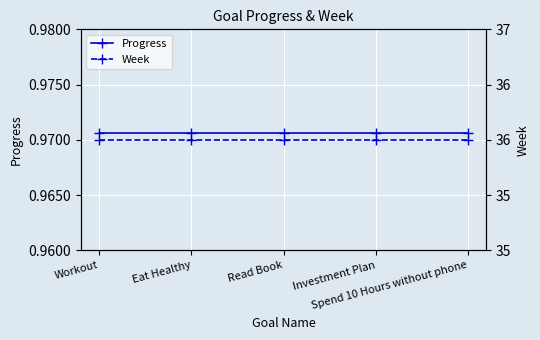

Reading left to right, what are all the values shown in this chart?

Progress: 1.0	1.0	1.0	1.0	1.0
Week: 36.0	36.0	36.0	36.0	36.0